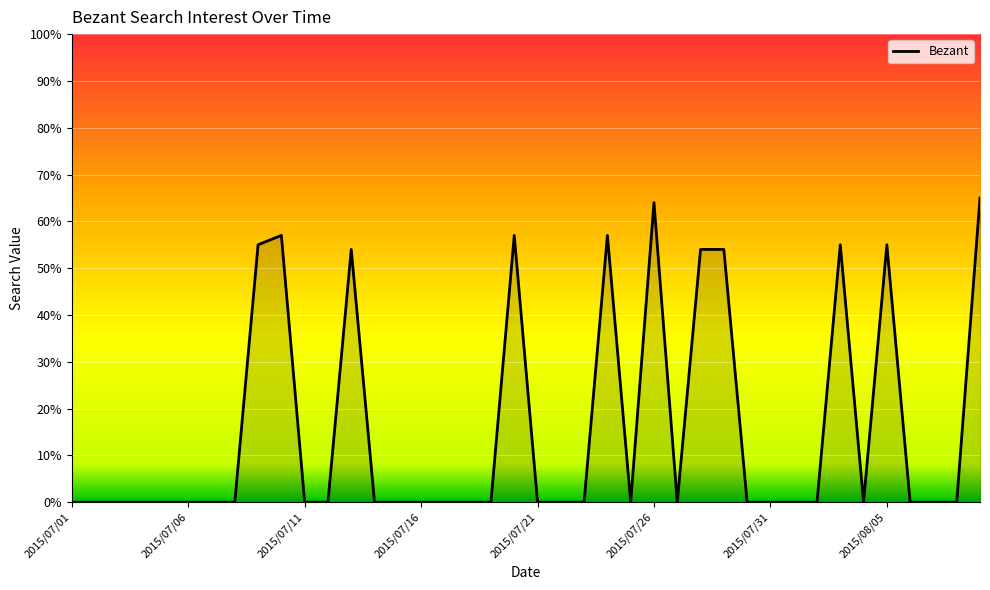

What is the difference between the maximum and minimum values?

65